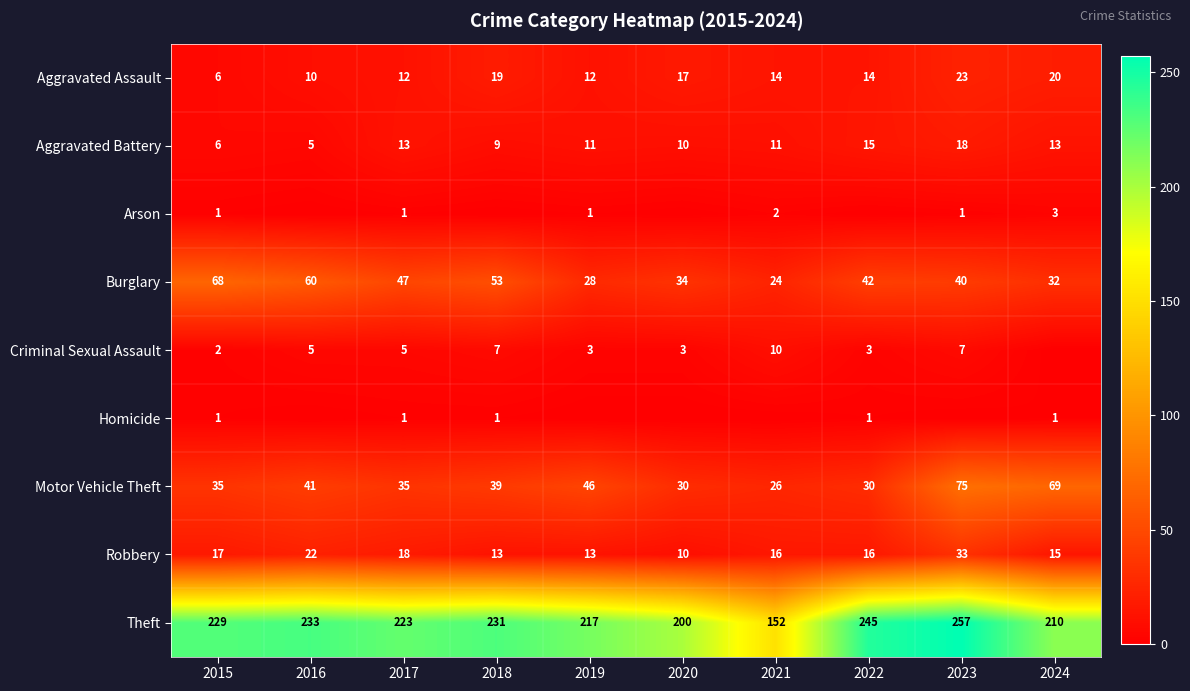

Is the value of Theft at 2019 greater than the value of Aggravated Assault at 2023?

Yes